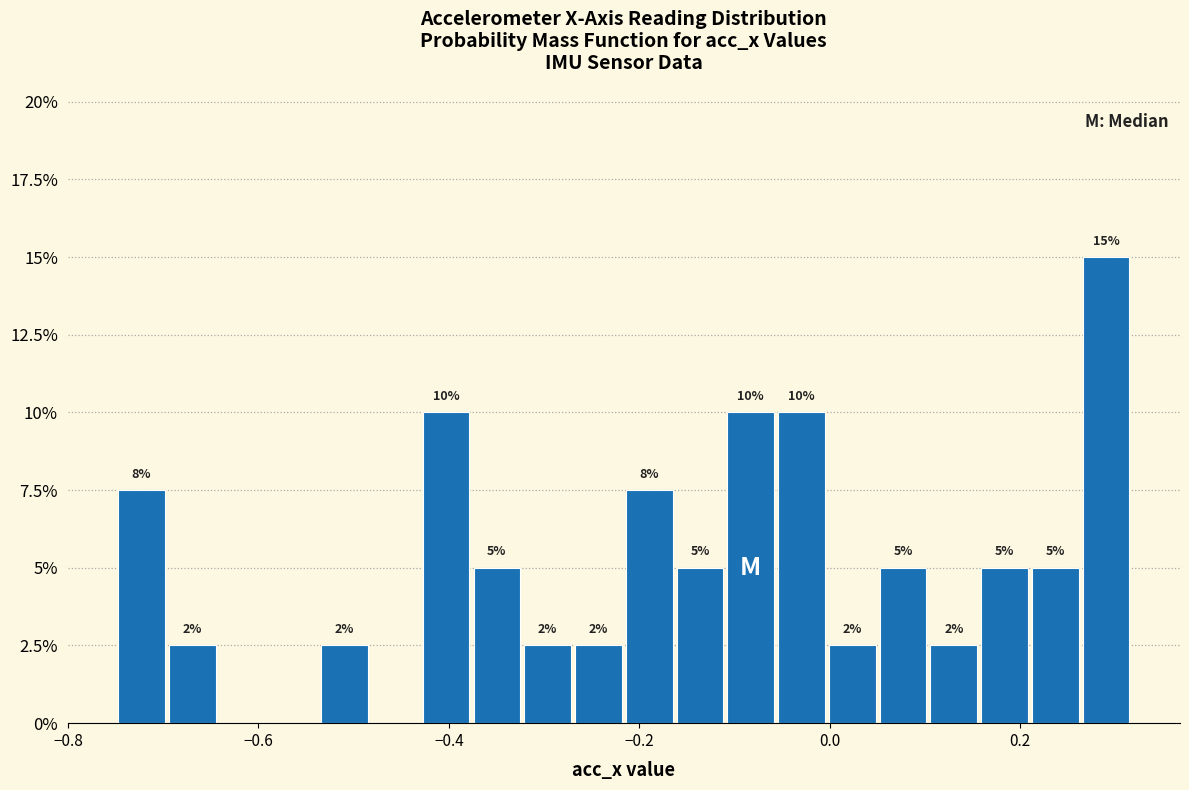

Around what value on the x-axis is the tallest bar? Give the approximate position of its centre, as read against the axis.

0.30